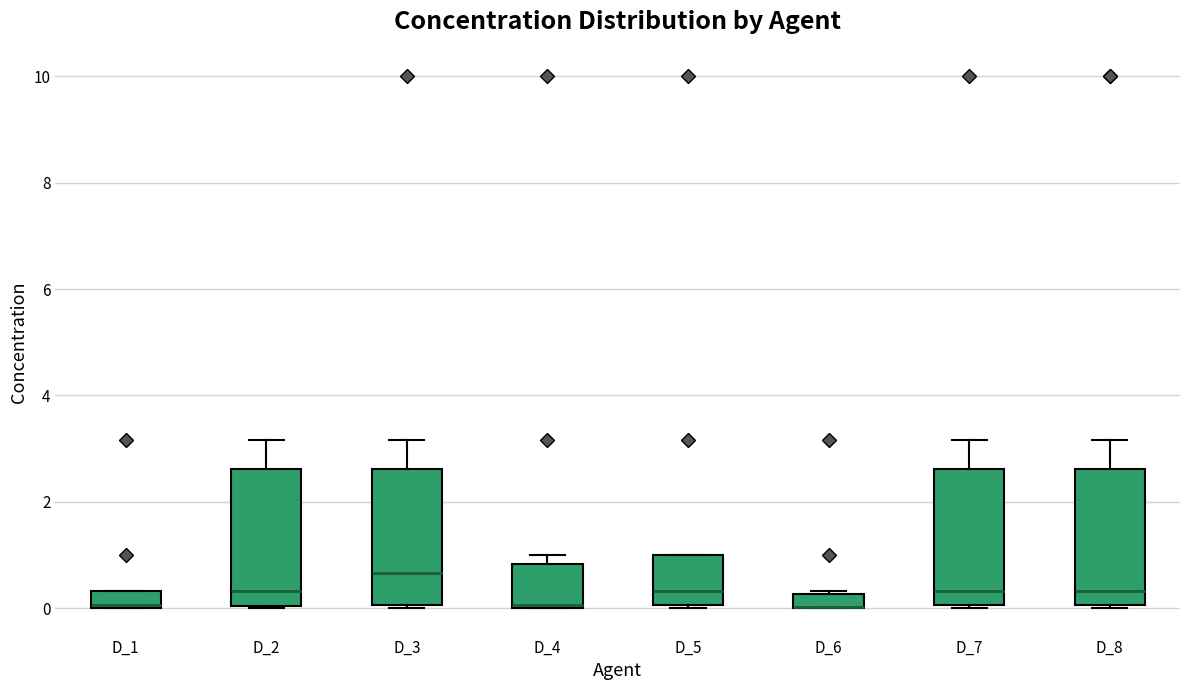

Where is the lower edge of the box for D_2 on the y-axis? The values are not printed on the chart, so give them approximately, as read against the axis.

0.0